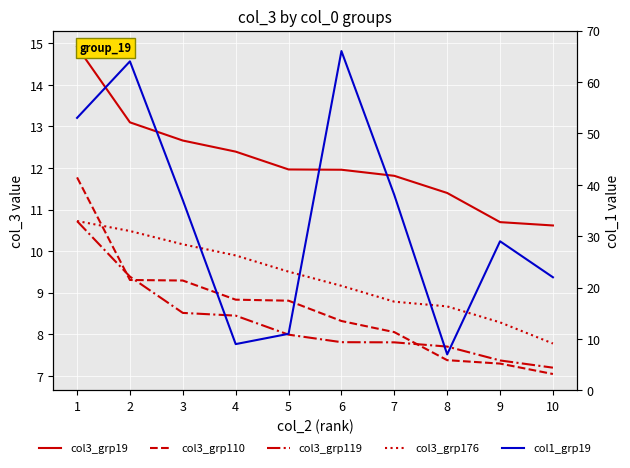

Reading right to left, what are all the values shown in this chart?

col3_grp19: 10=10.6	9=10.7	8=11.4	7=11.8	6=12.0	5=12.0	4=12.4	3=12.7	2=13.1	1=14.9
col3_grp110: 10=7.0	9=7.3	8=7.4	7=8.0	6=8.3	5=8.8	4=8.8	3=9.3	2=9.3	1=11.8
col3_grp119: 10=7.2	9=7.4	8=7.7	7=7.8	6=7.8	5=8.0	4=8.4	3=8.5	2=9.4	1=10.7
col3_grp176: 10=7.8	9=8.3	8=8.7	7=8.8	6=9.2	5=9.5	4=9.9	3=10.2	2=10.5	1=10.7
col1_grp19: 10=22.0	9=29.0	8=7.0	7=38.0	6=66.0	5=11.0	4=9.0	3=37.0	2=64.0	1=53.0